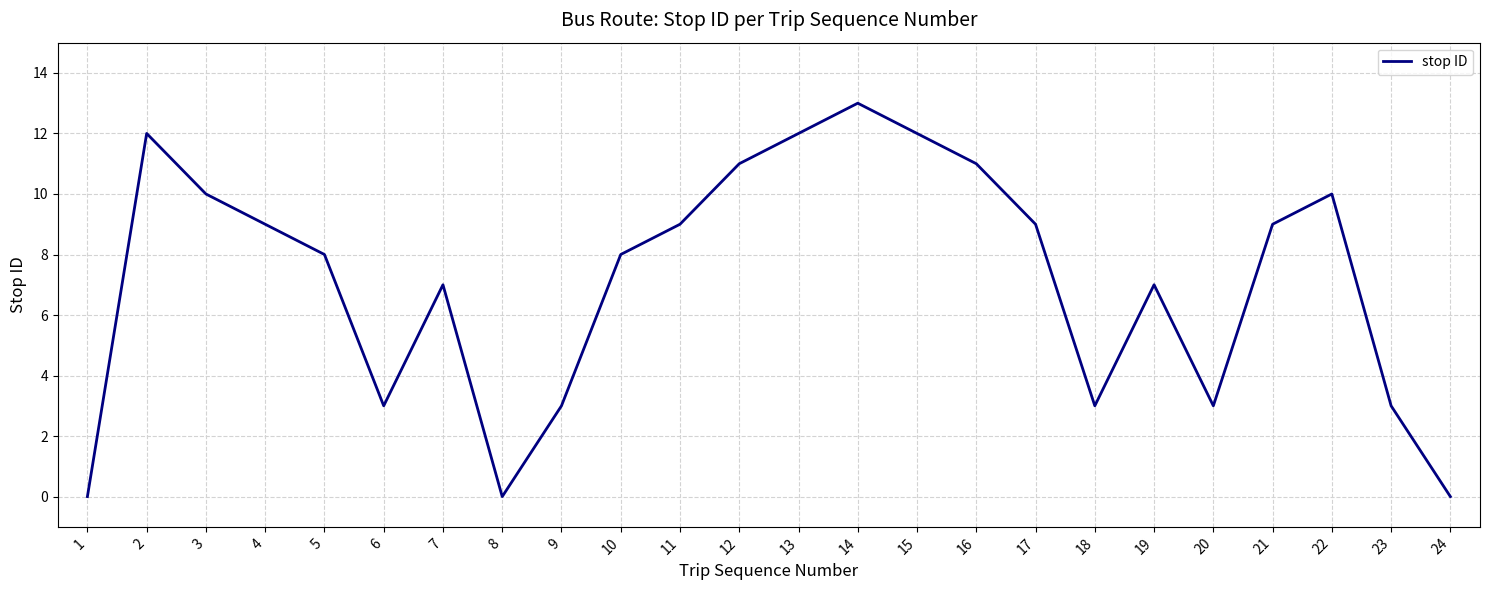

True or false: there are more than 1 points higher than both neighbors.

True